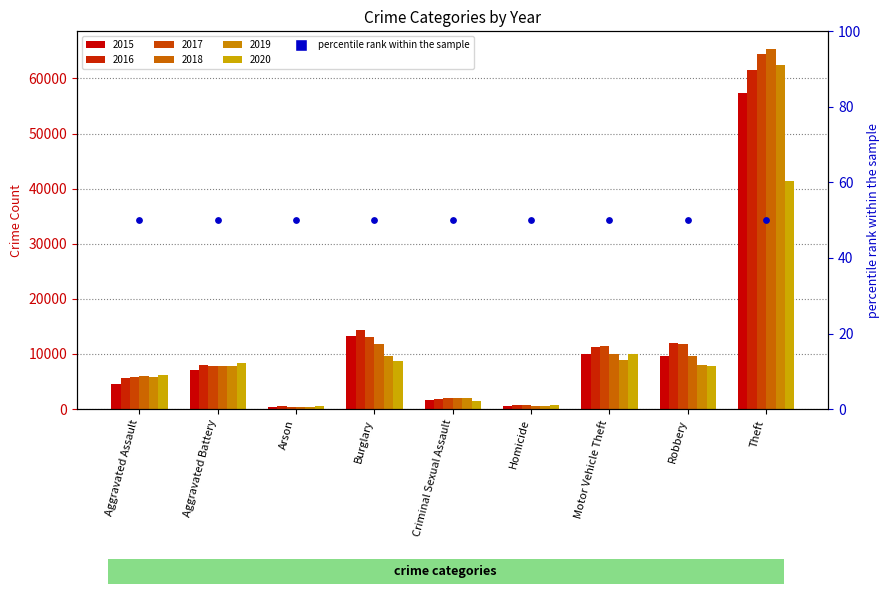

At how many categories does at least one series exceed 17269?

1